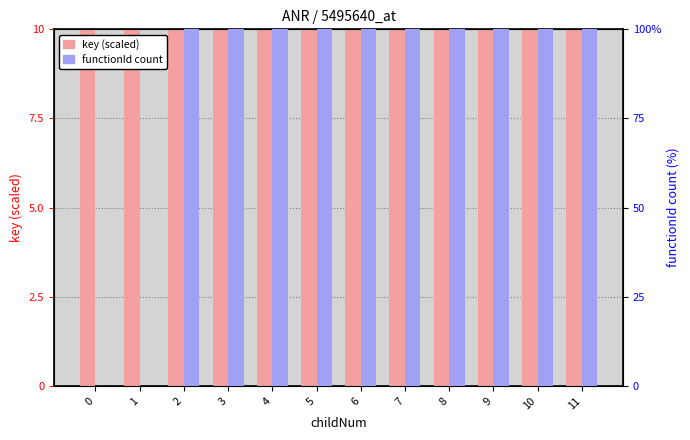

Count the number of data series in this chart.

2